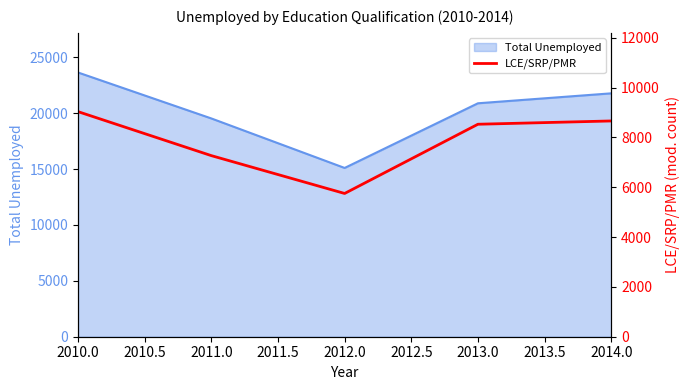

Does the chart display data point markers on the line(s)?

No